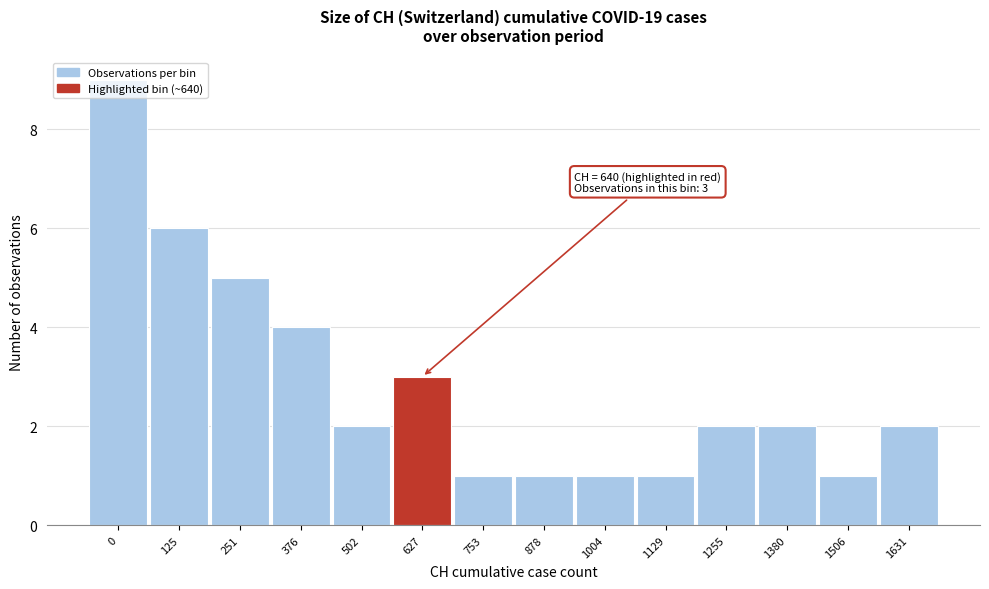

What is the maximum value shown in the chart?

9